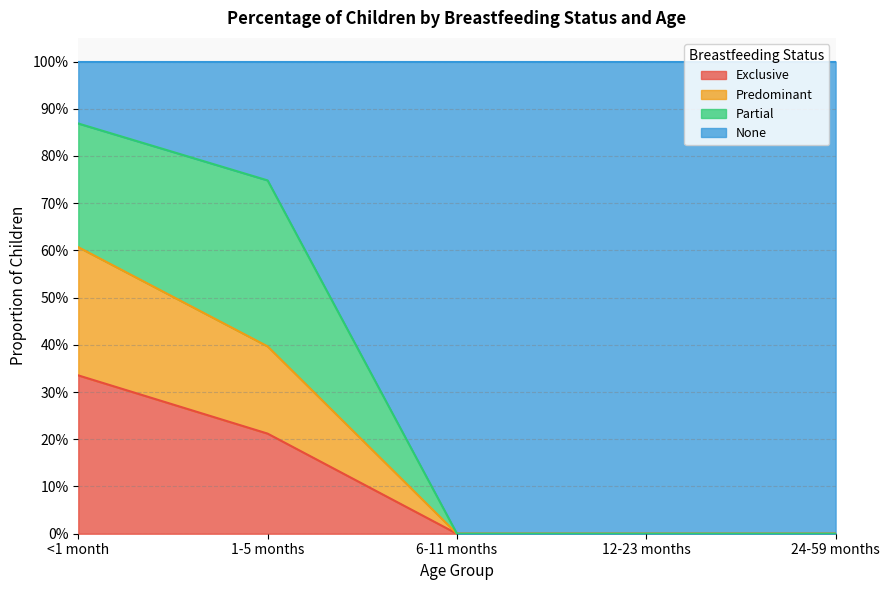

At which label does Exclusive reach its minimum?

6-11 months